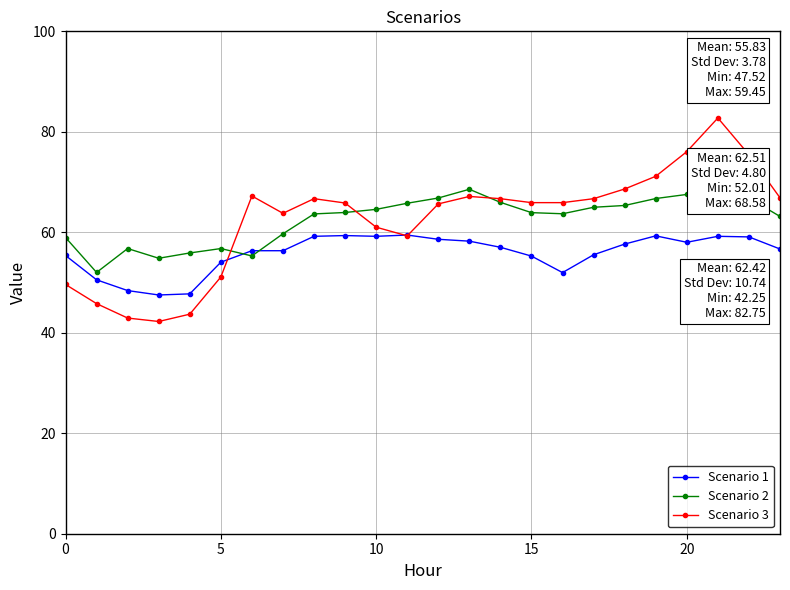

At 11, list the series in order from smallest to largest.

Scenario 3, Scenario 1, Scenario 2